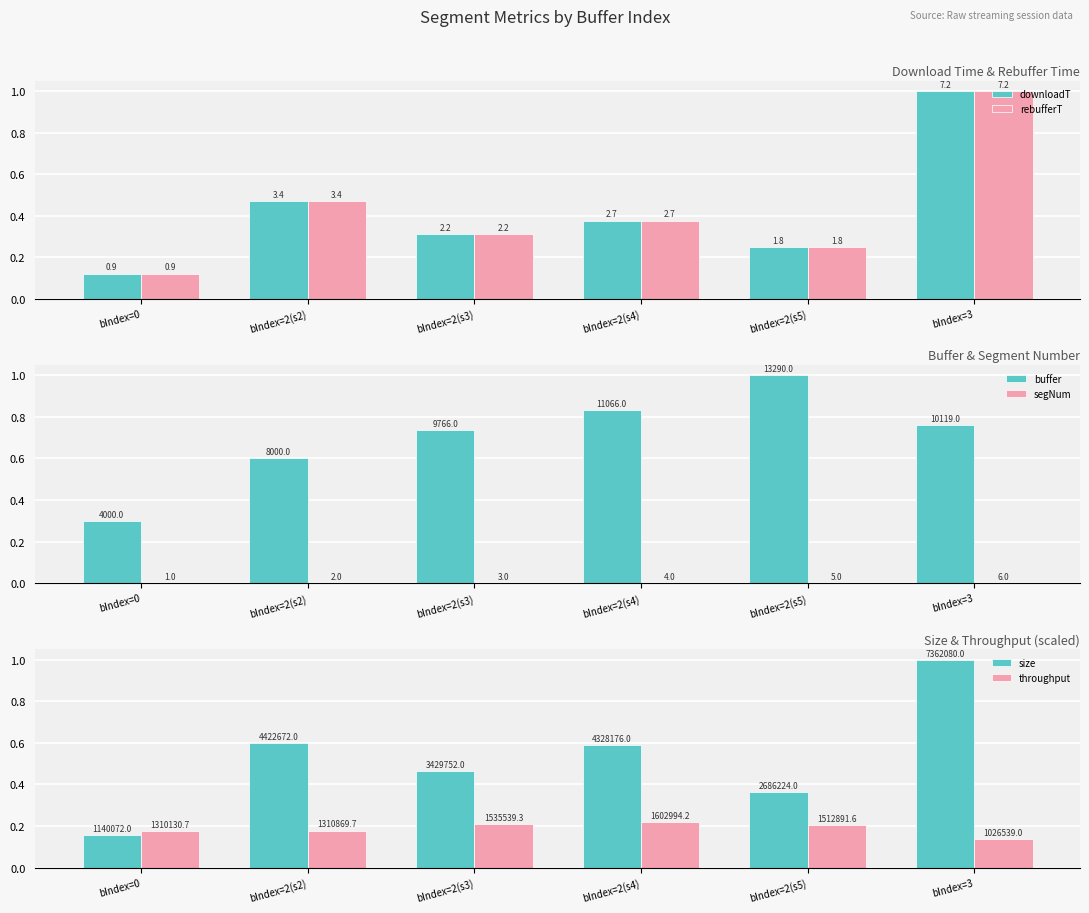

What position from the right is bIndex=2(s3)?

4